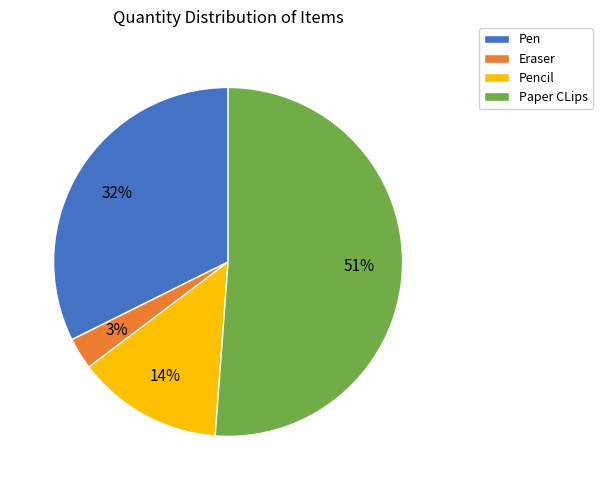

Between Eraser and Paper CLips, which is larger?

Paper CLips